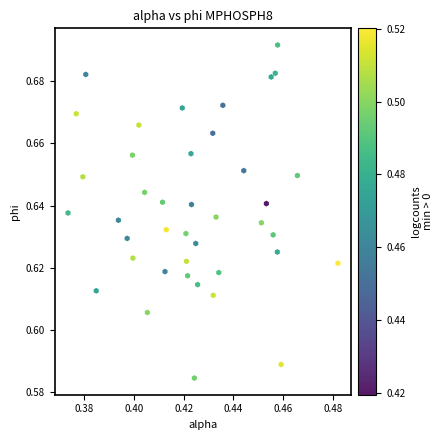

Count the number of points in this scatter plot.

40